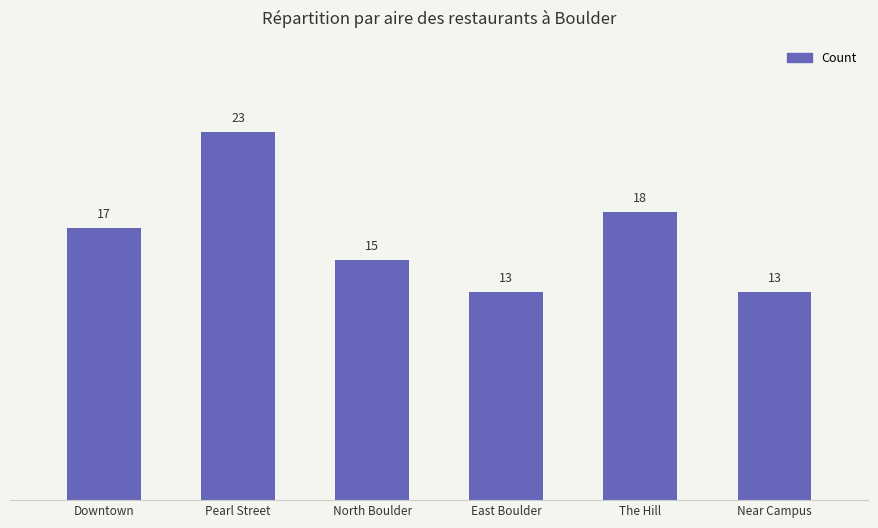

The chart shows a value of 13 at East Boulder. True or false?

True